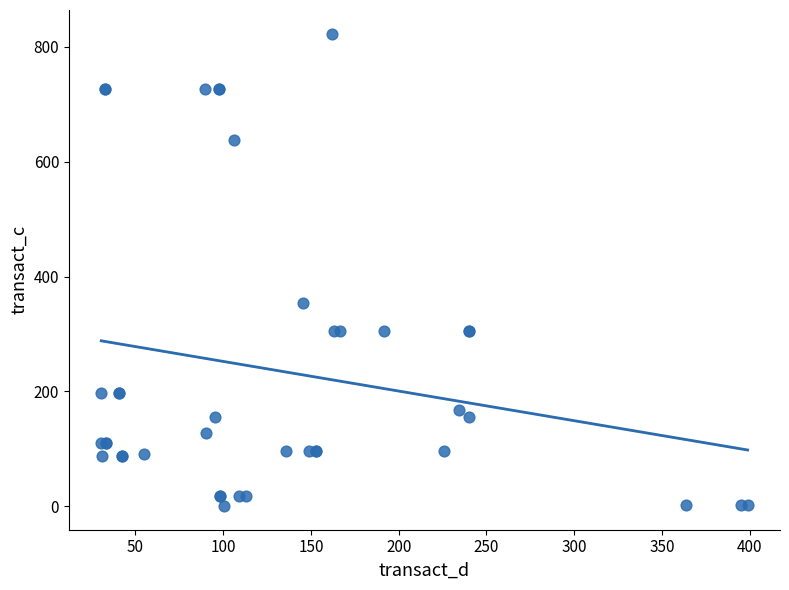

What Y value in the scatter plot is closest to 411?

353.6